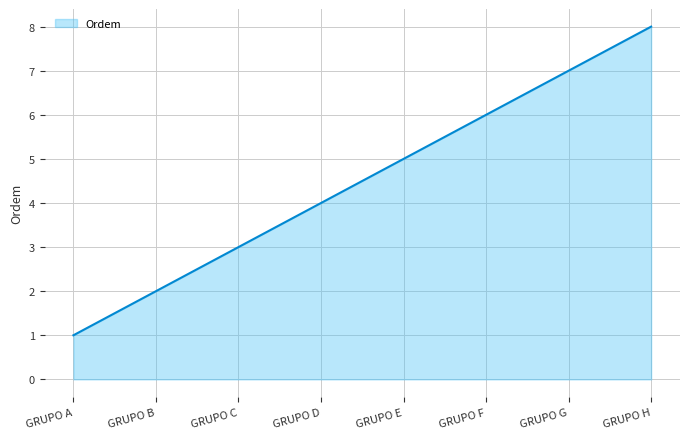

At which label is the value closest to 4?

GRUPO D